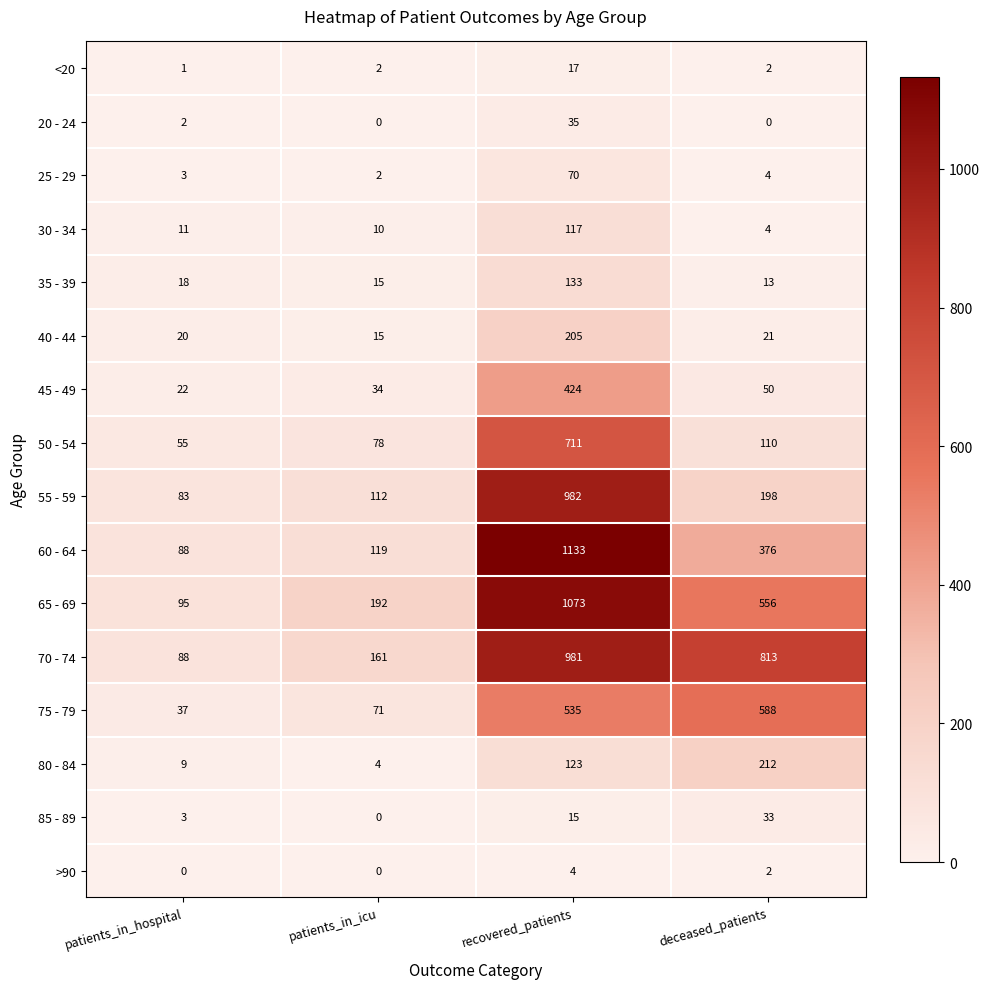

The 20 - 24 series shows 0 at patients_in_icu. True or false?

True